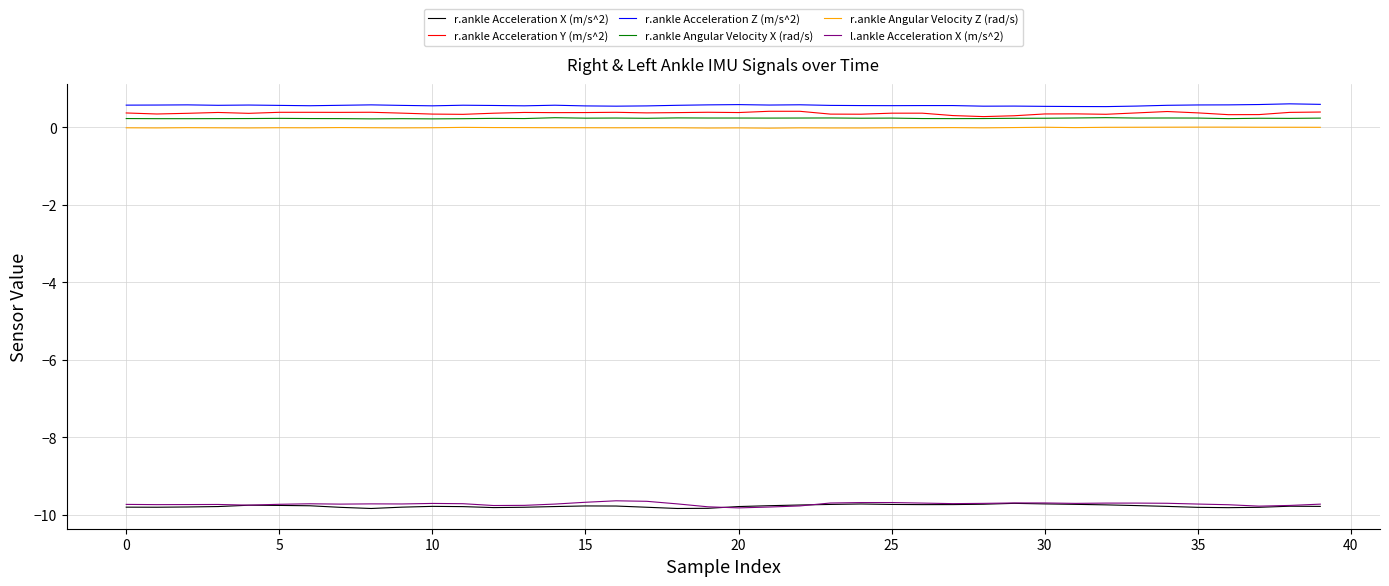

What is the lowest value of the r.ankle Acceleration Y (m/s^2) series?

0.3